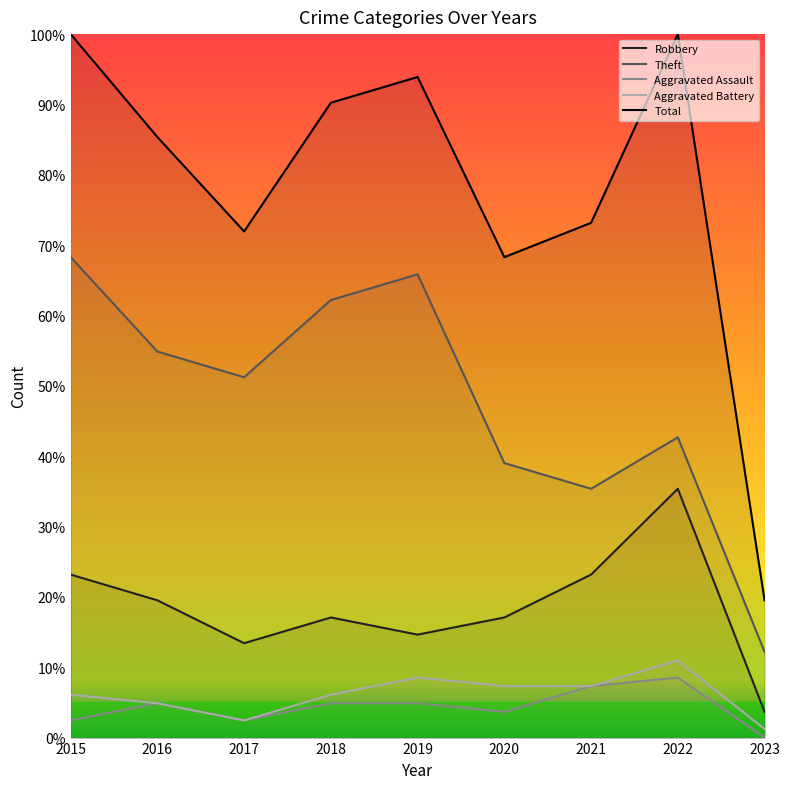

True or false: Theft and Robbery intersect in this chart.

False